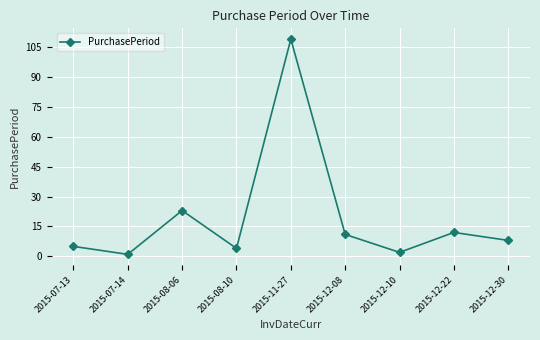

At which category does the chart reach its peak across all series?

2015-11-27